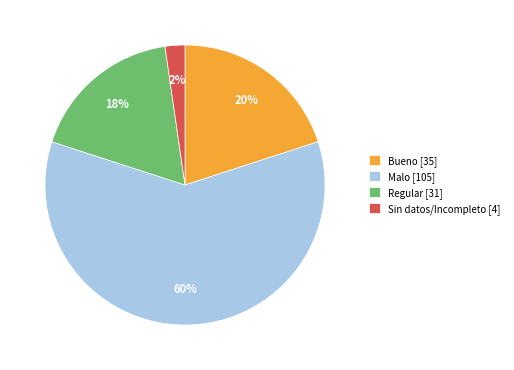

Is the sum of Bueno [35] and Sin datos/Incompleto [4] greater than half?

No